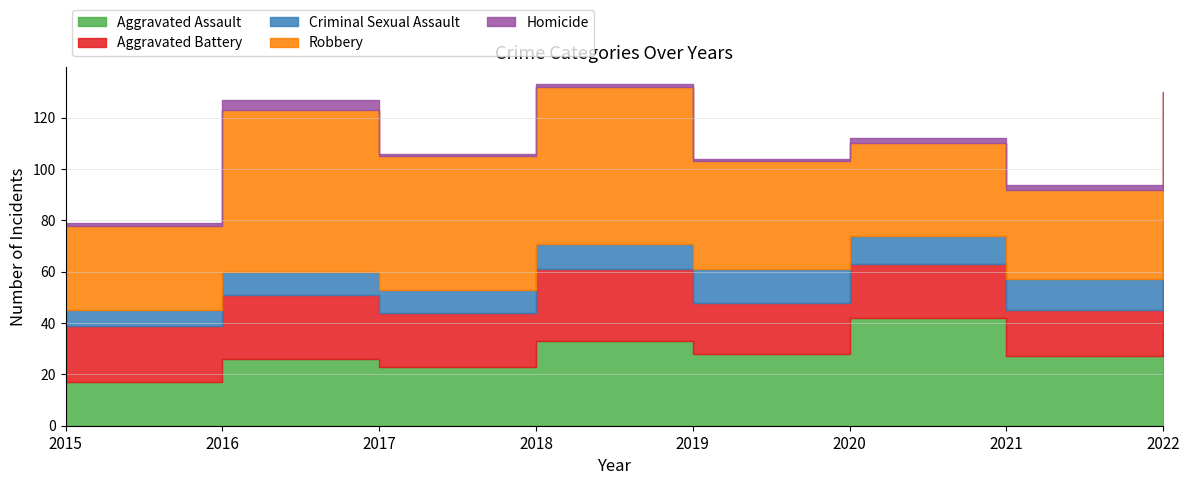

True or false: Homicide and Aggravated Battery cross at least once.

False